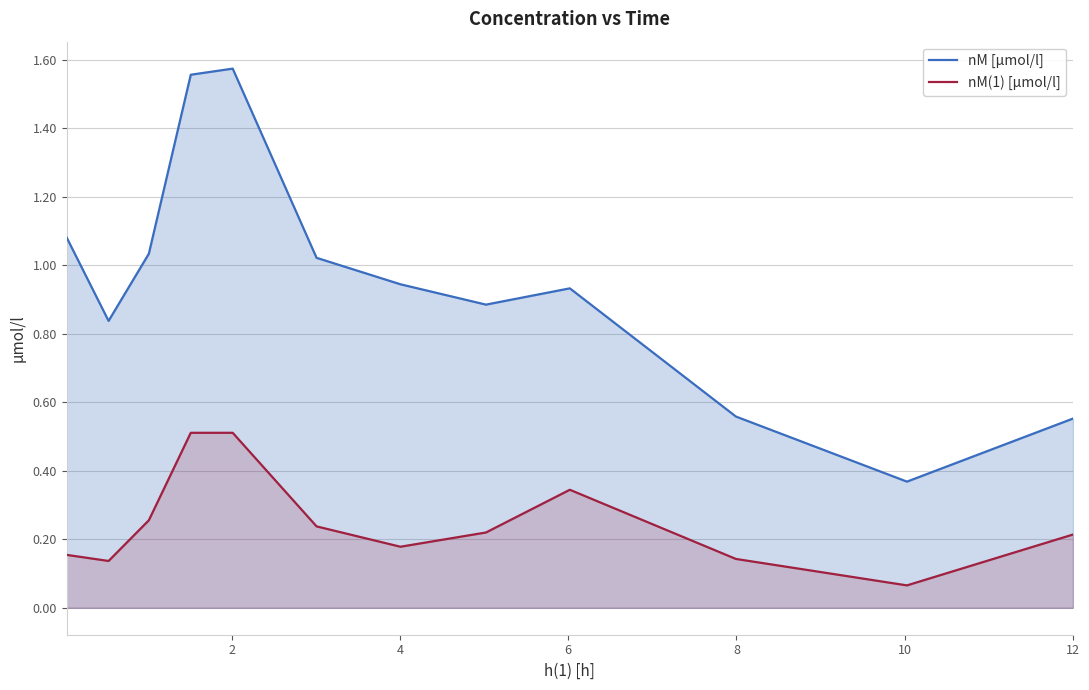

List the series in order of their peak value, lowest first.

nM(1) [µmol/l], nM [µmol/l]